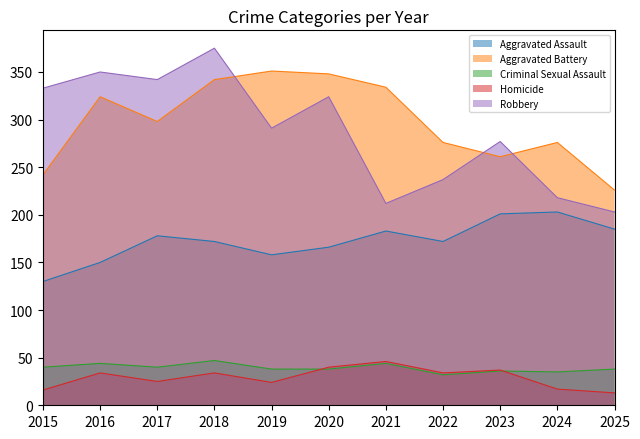

Does the chart have visible grid lines?

No